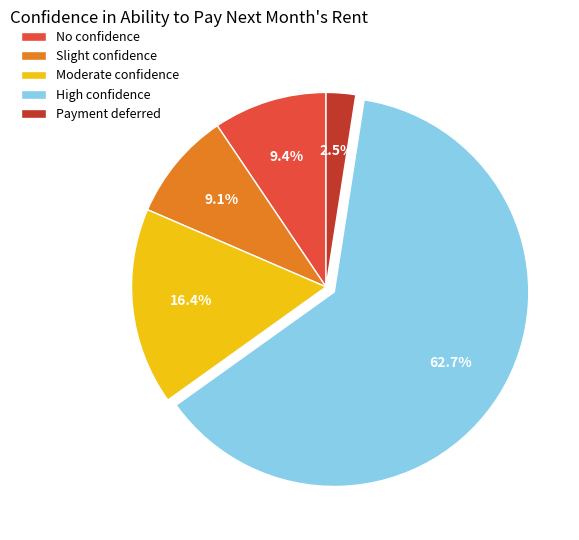

Which category has the smallest portion of the pie?

Payment deferred